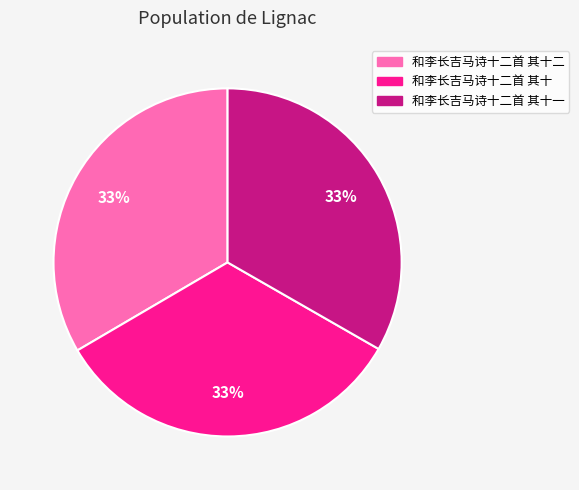

The 和李长吉马诗十二首 其十一 slice represents 18% of the pie. True or false?

False